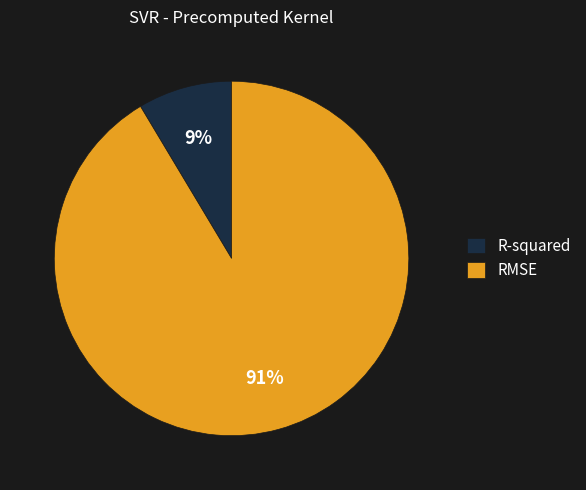

Is the sum of RMSE and R-squared greater than half?

Yes